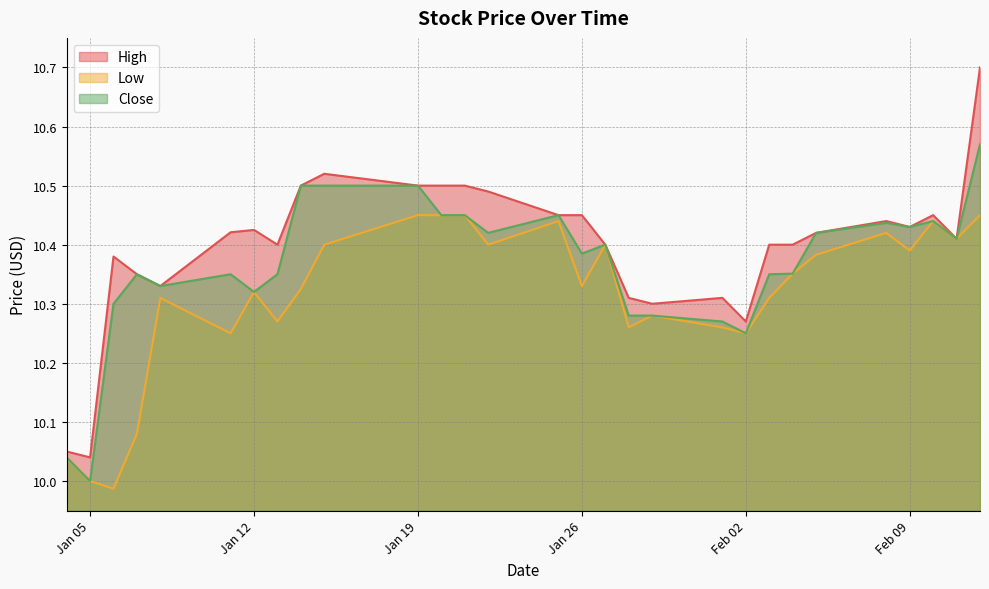

Rank the series by their maximum value, from highest to lowest.

High, Close, Low